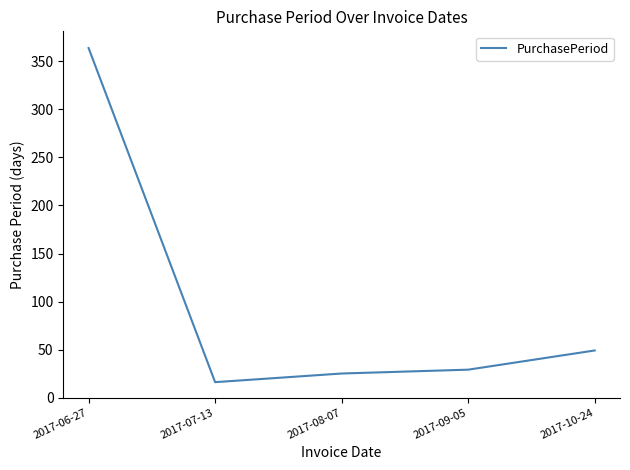

Is it true that the value at 2017-10-24 is 49?

True